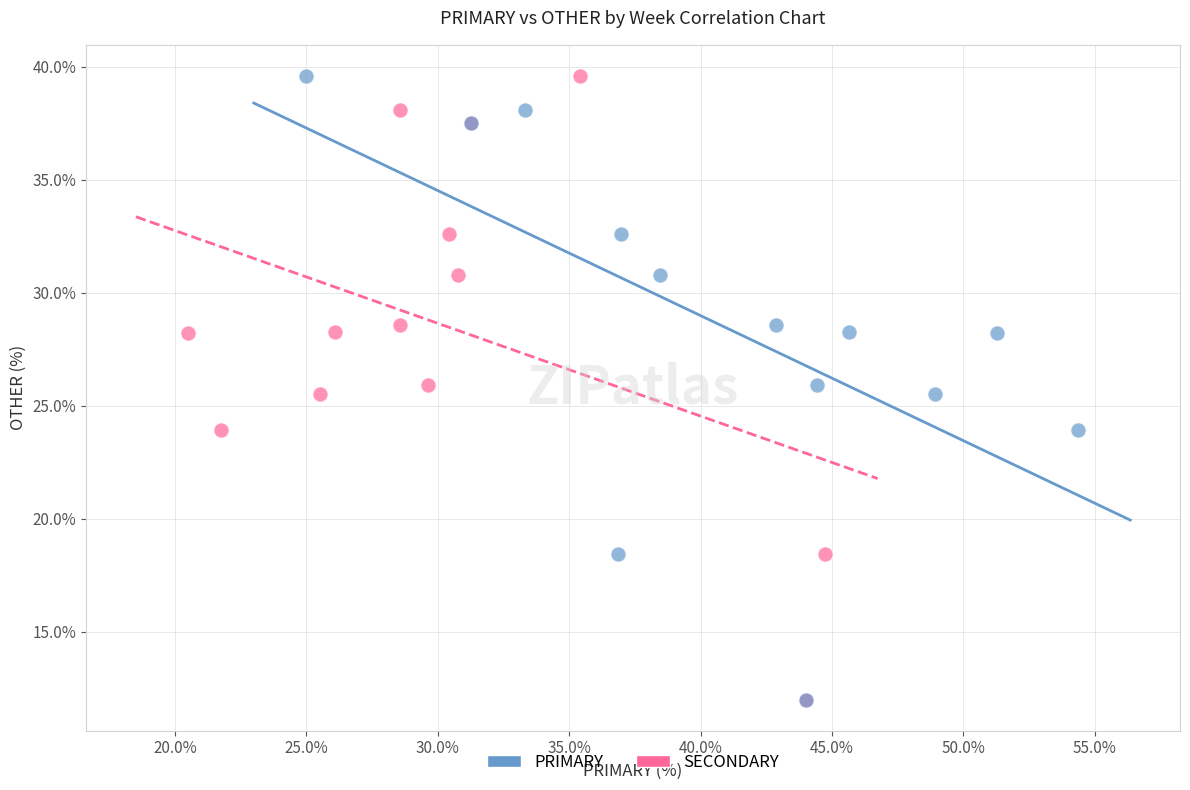

What are all the series names shown in the legend?

PRIMARY, SECONDARY